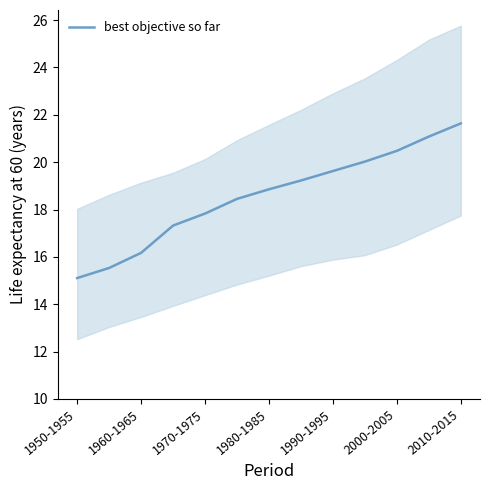

At which label does best objective so far reach its peak?

2010-2015